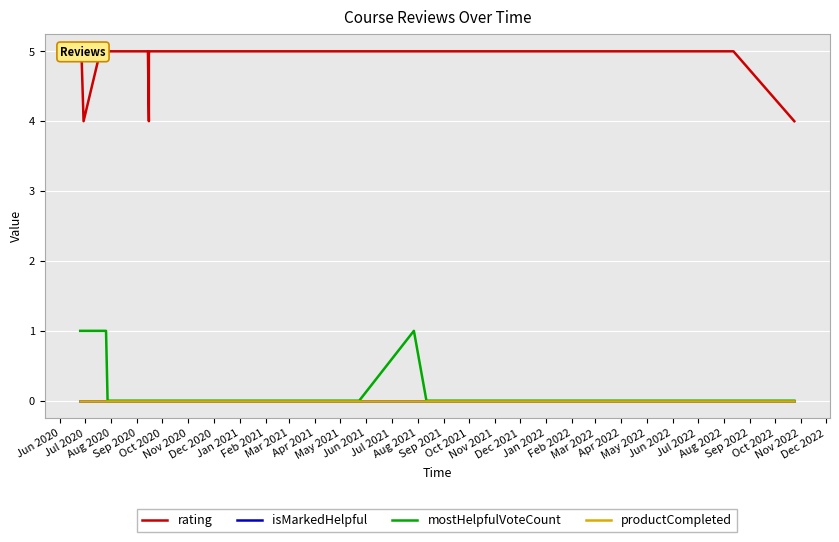

How many series are shown in this chart?

4